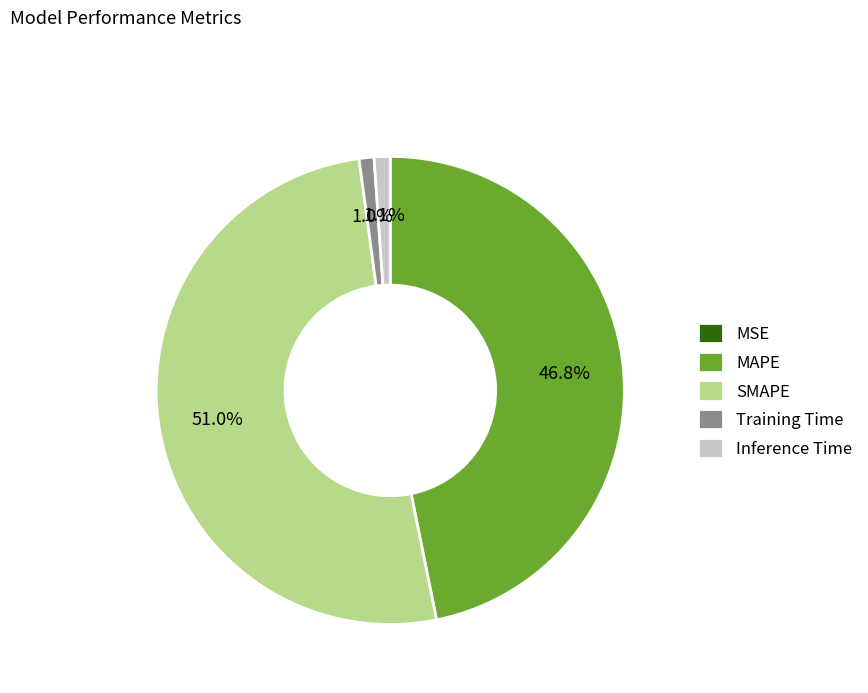

Is the sum of MAPE and Training Time greater than half?

No